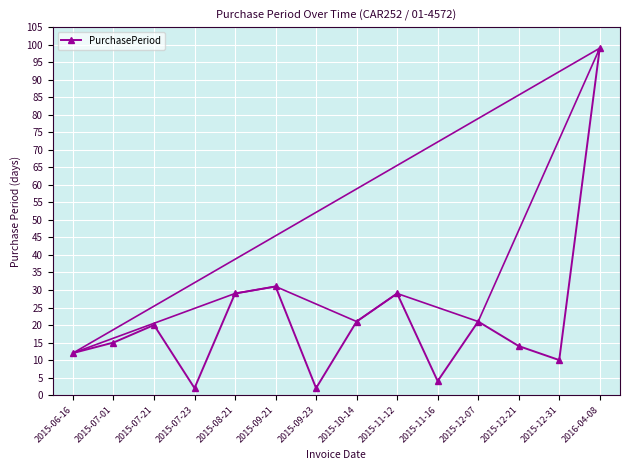

Rank the categories by value from highest to lowest.

2016-04-08, 2015-09-21, 2015-08-21, 2015-11-12, 2015-10-14, 2015-12-07, 2015-07-21, 2015-07-01, 2015-12-21, 2015-06-16, 2015-12-31, 2015-11-16, 2015-07-23, 2015-09-23